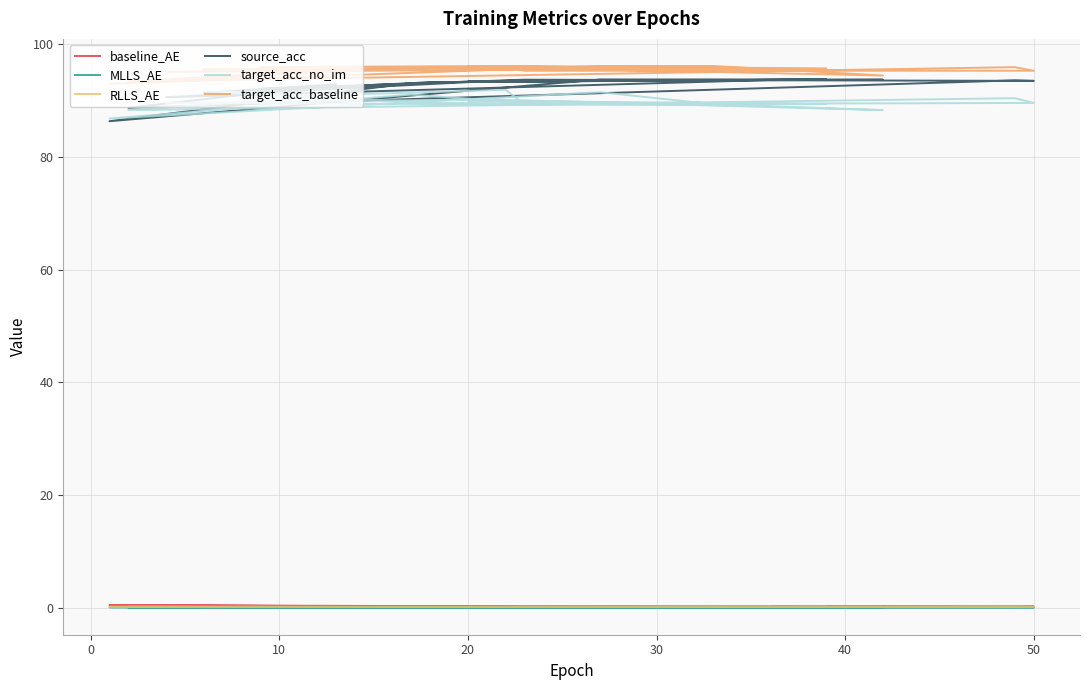

How many values in the target_acc_baseline series exceed 95?

17